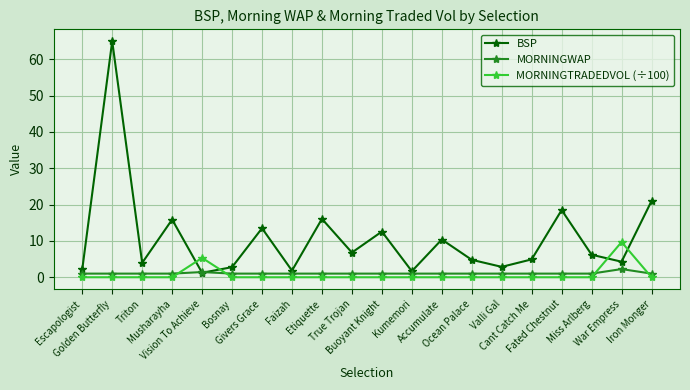

What is the difference between the maximum and minimum values in the MORNINGWAP series?

1.3